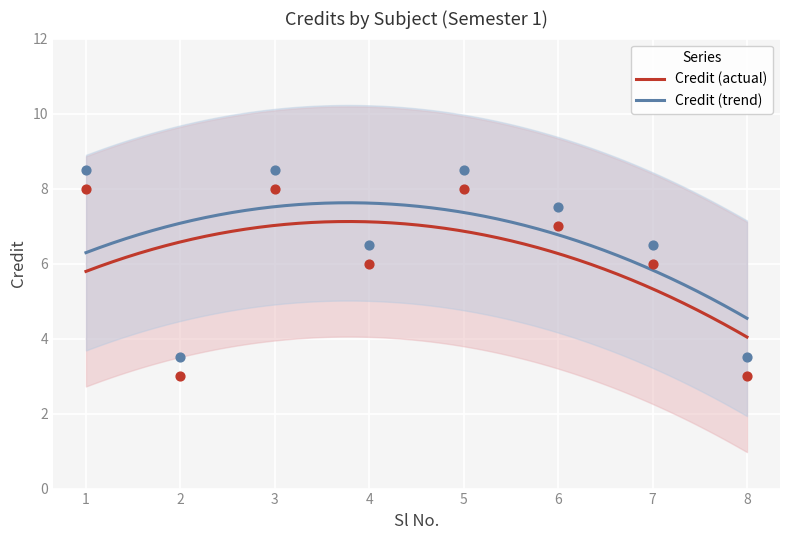

What is the change in value from 3 to 6?

-1